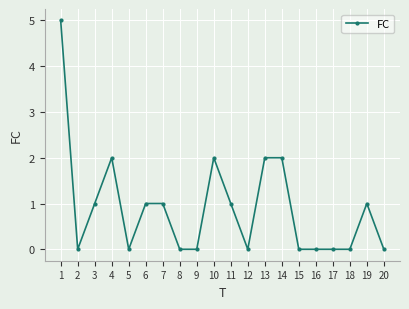

Reading right to left, extract all data points from this chart.

20=0	19=1	18=0	17=0	16=0	15=0	14=2	13=2	12=0	11=1	10=2	9=0	8=0	7=1	6=1	5=0	4=2	3=1	2=0	1=5